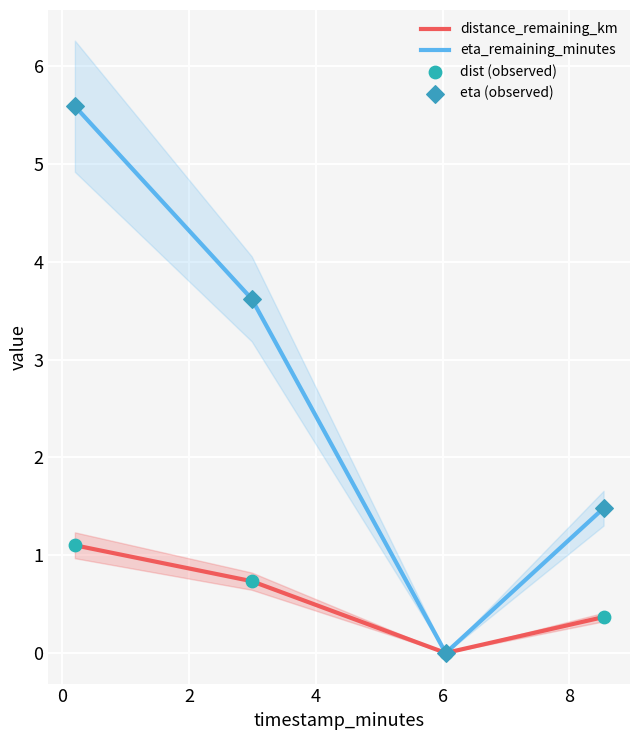

Which series contains the highest Y value?

eta_remaining_minutes